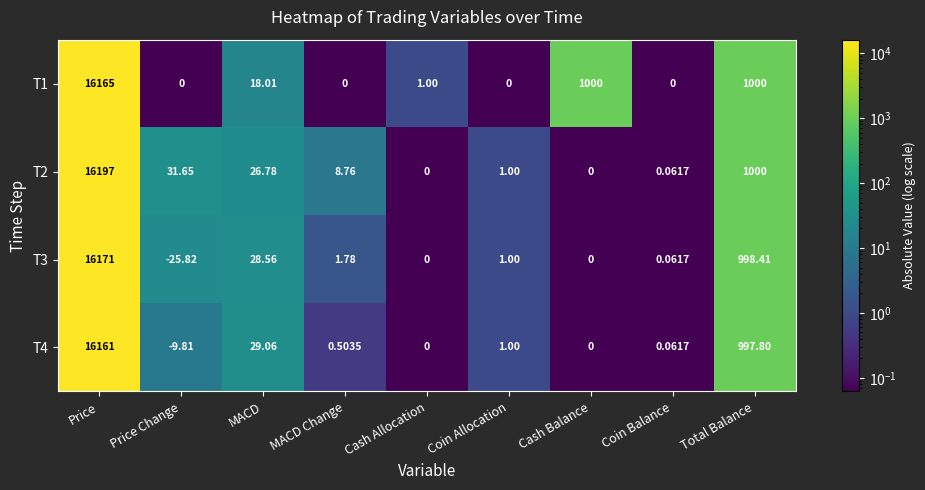

At how many categories does at least one series exceed 5241?

1